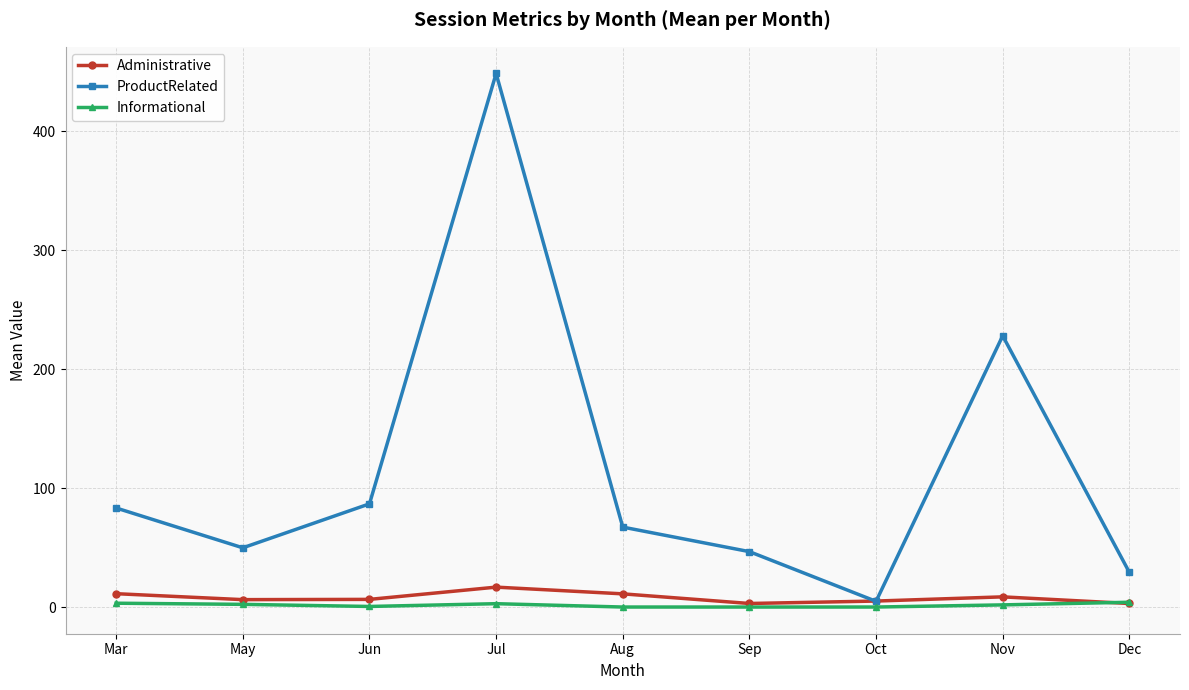

What is the label of the 3rd point from the left?

Jun